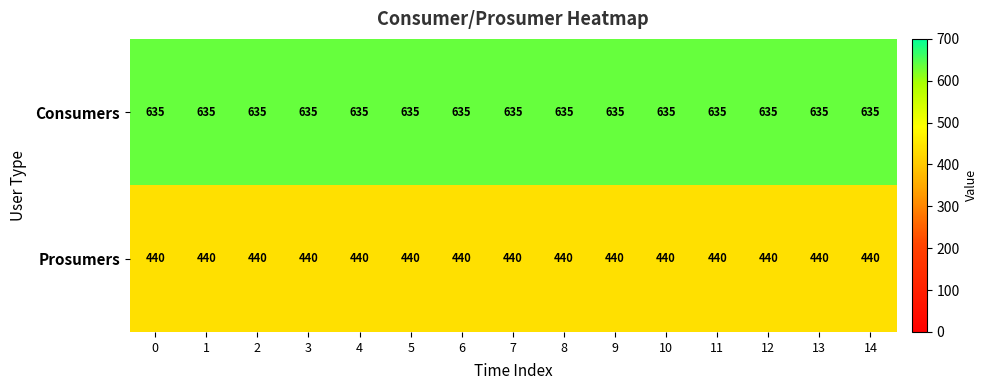

Which series has the largest total across all categories?

Consumers